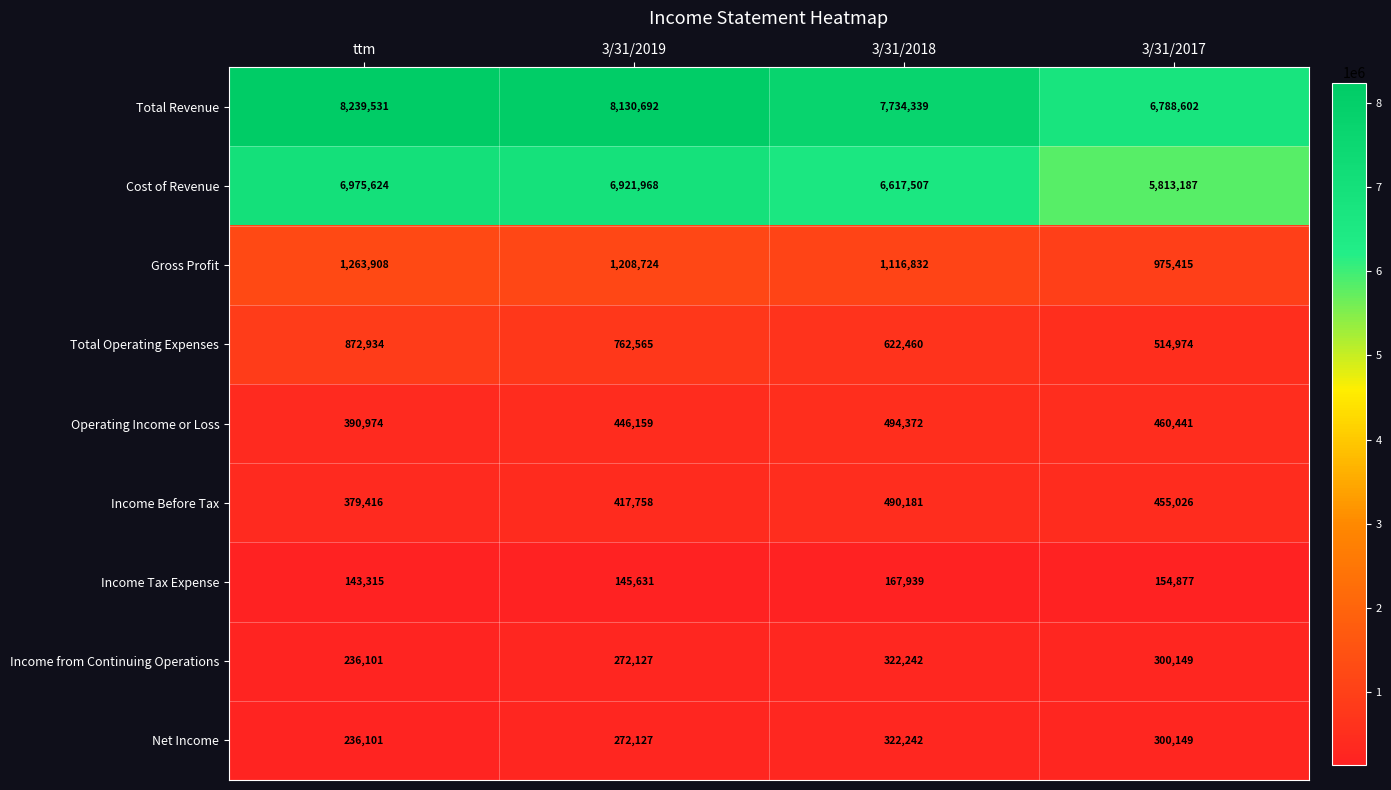

What is the minimum value shown in the chart?

143315